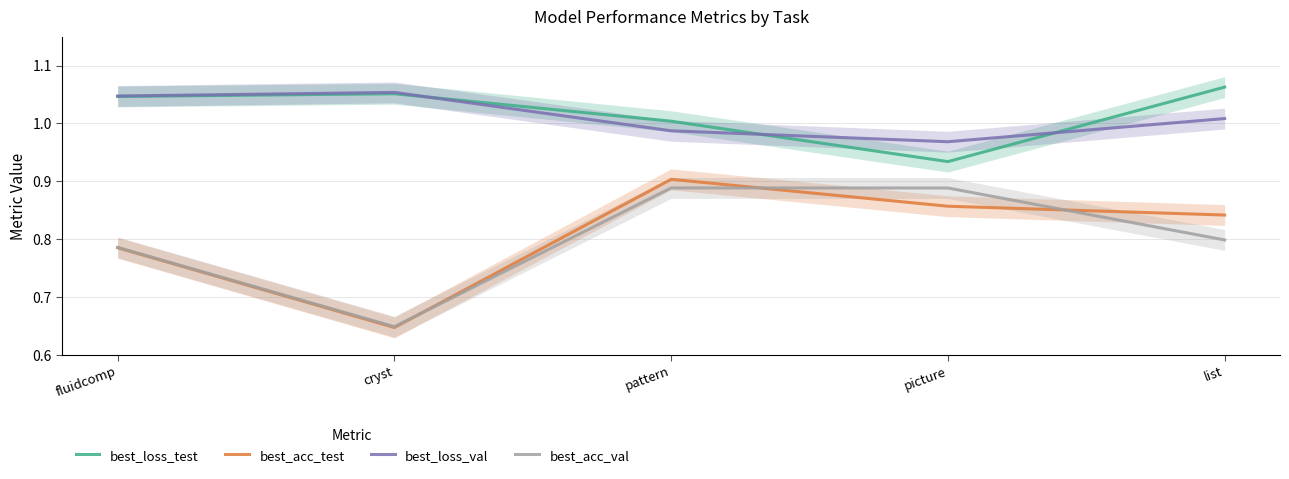

What is the greatest value displayed?

1.1